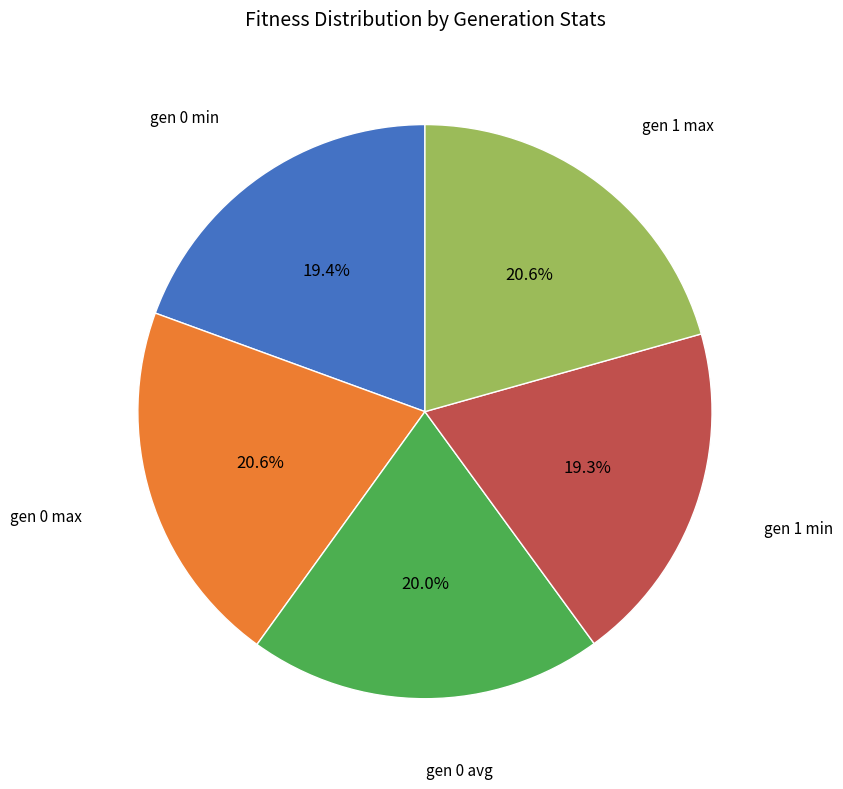

Does any single category account for the majority?

No